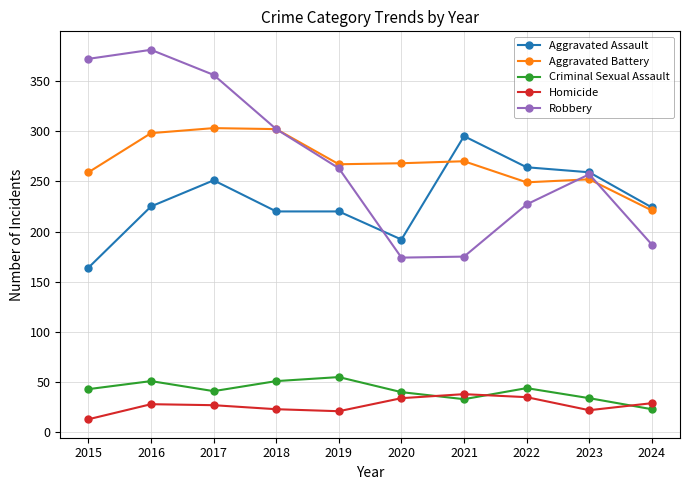

Is it true that Aggravated Battery equals 252 at 2023?

True